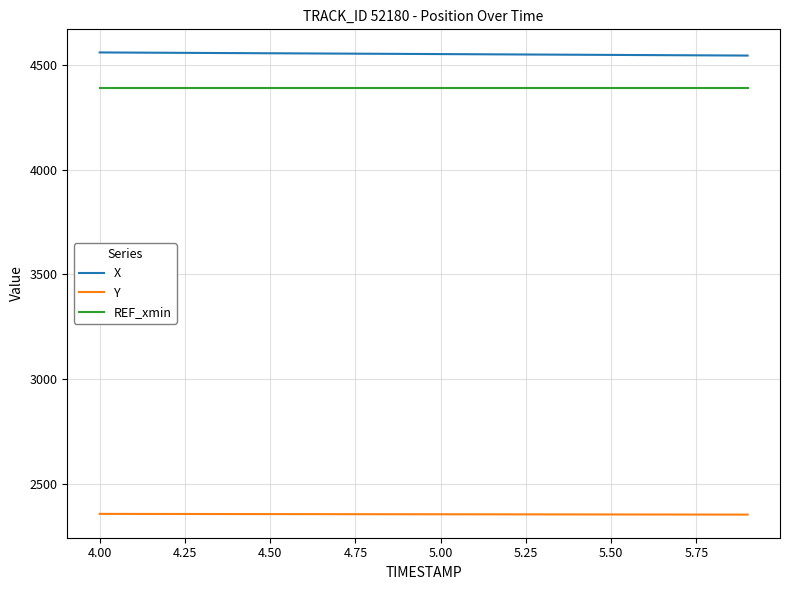

What is the smallest value displayed?

2351.6